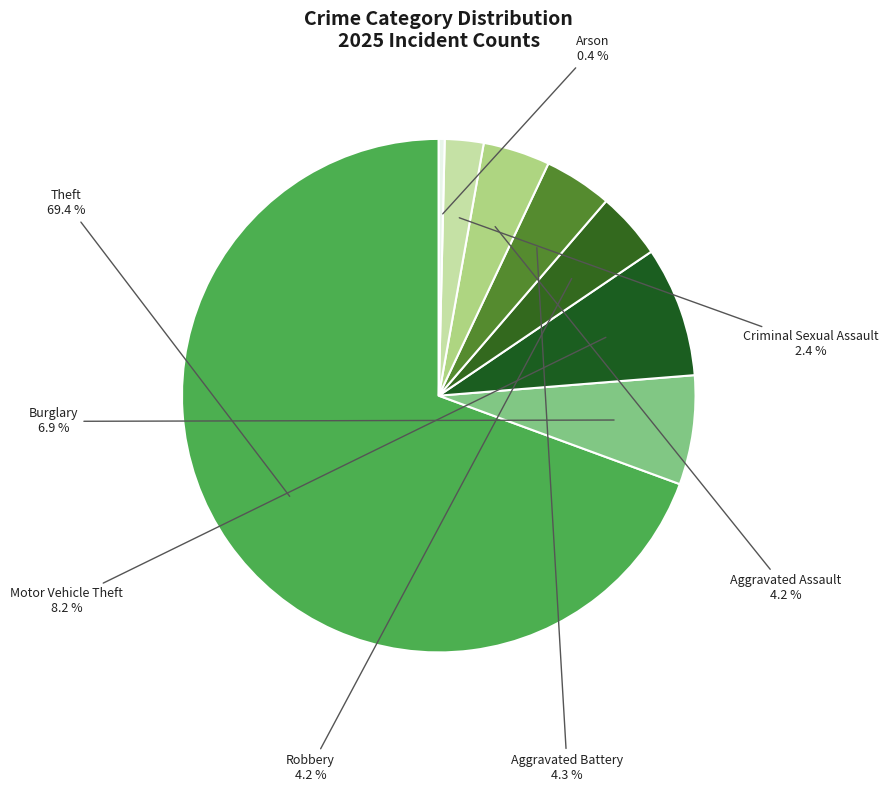

How many segments does this pie chart have?

8